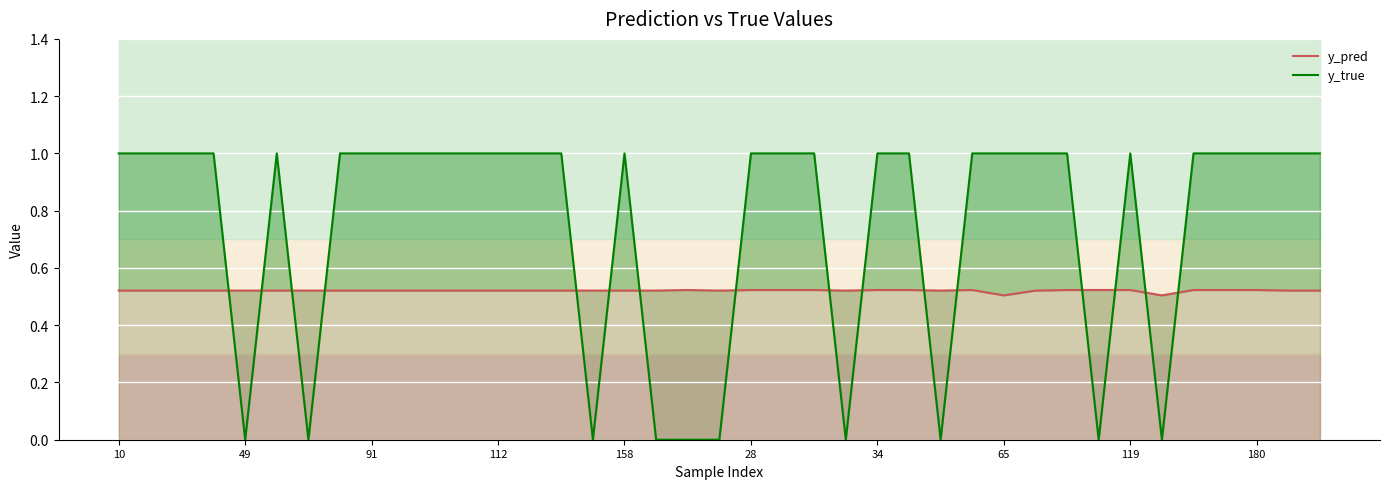

At which category is the sum across all series the highest?

28